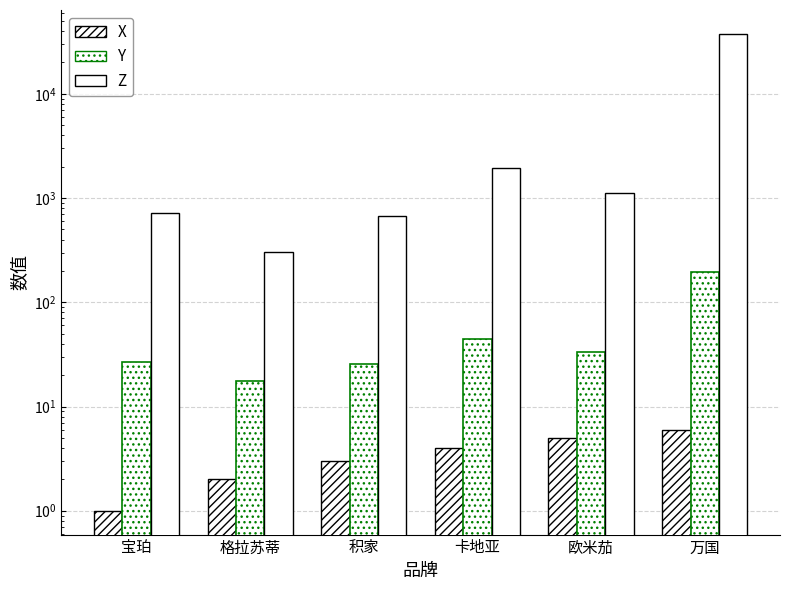

List the labels in order of Y value, smallest first.

格拉苏蒂, 积家, 宝珀, 欧米茄, 卡地亚, 万国